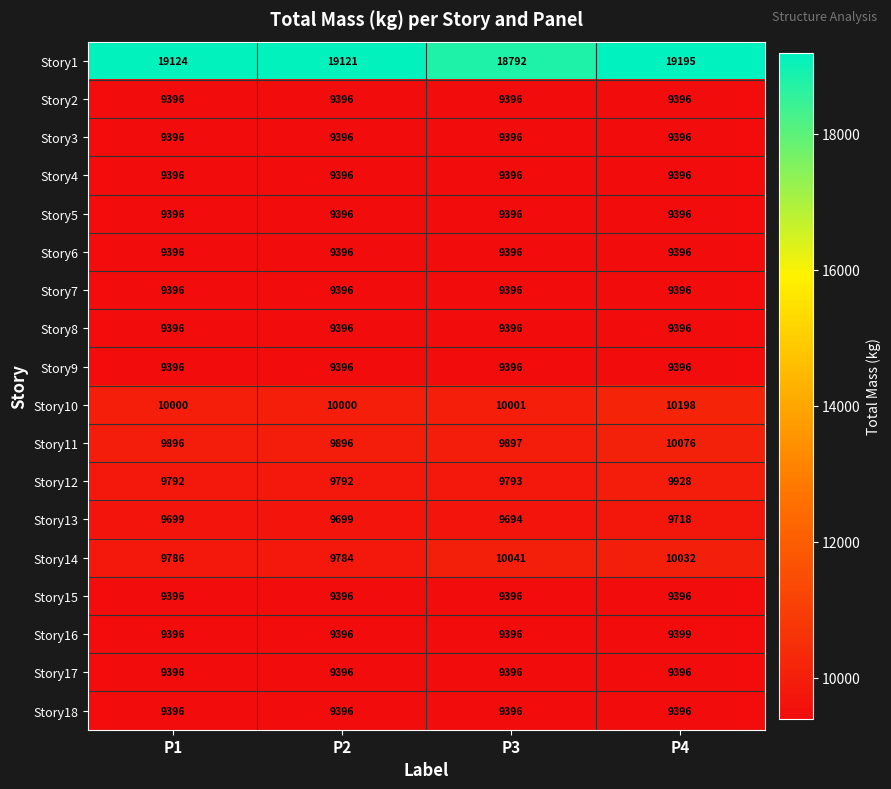

What is the total value across all series at P1?

181049